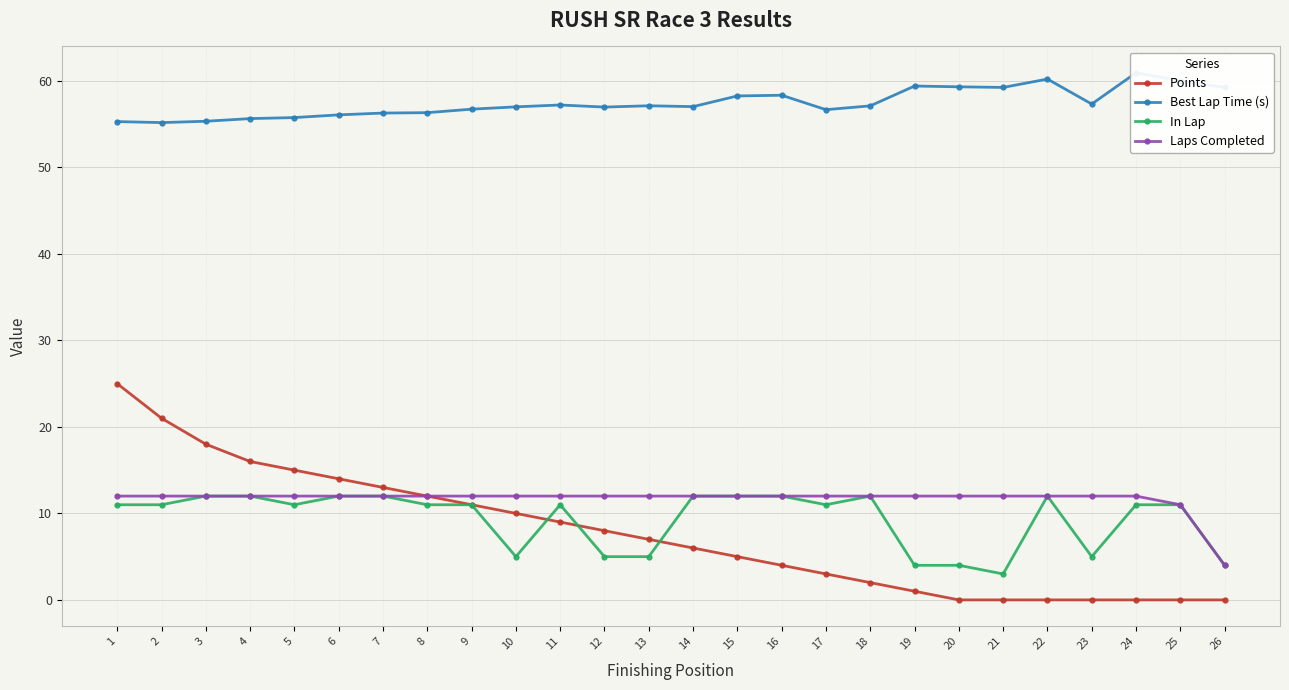

At which category does the chart reach its minimum across all series?

20